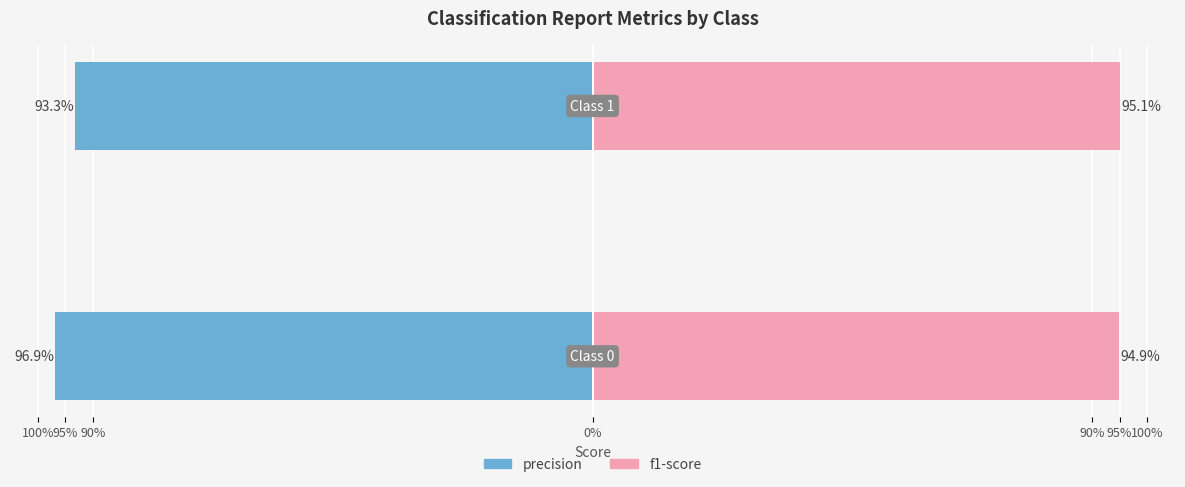

True or false: f1-score has a value of 1.3 at 100%.

False